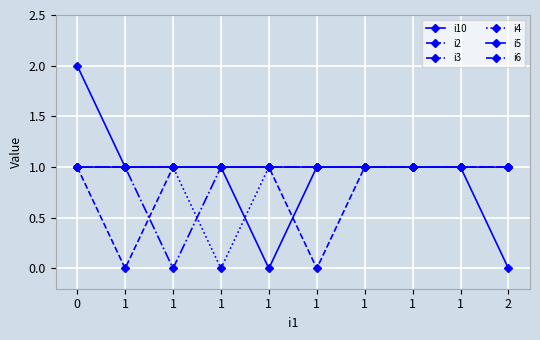

The i6 series shows 1 at 1. True or false?

True